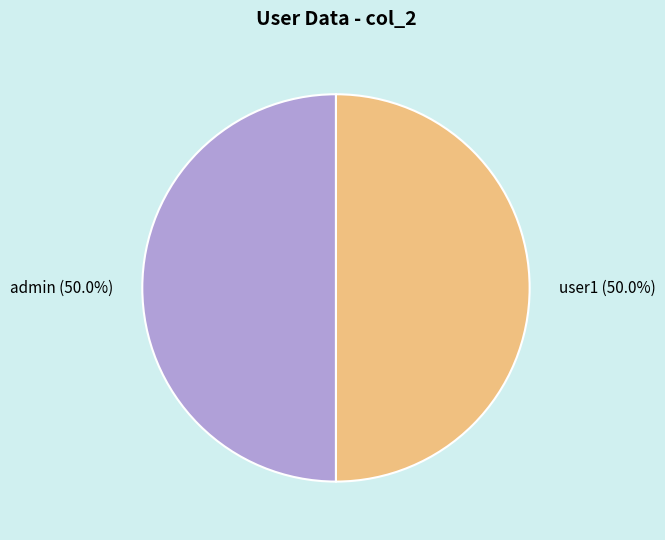

What is the ratio of the value at admin to the value at user1?

1.0